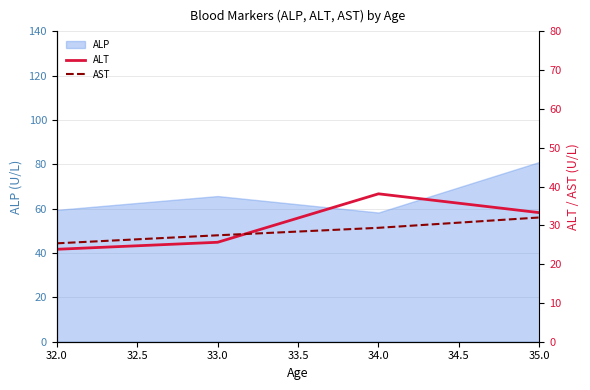

The ALP series shows 24.3 at 33.0. True or false?

False